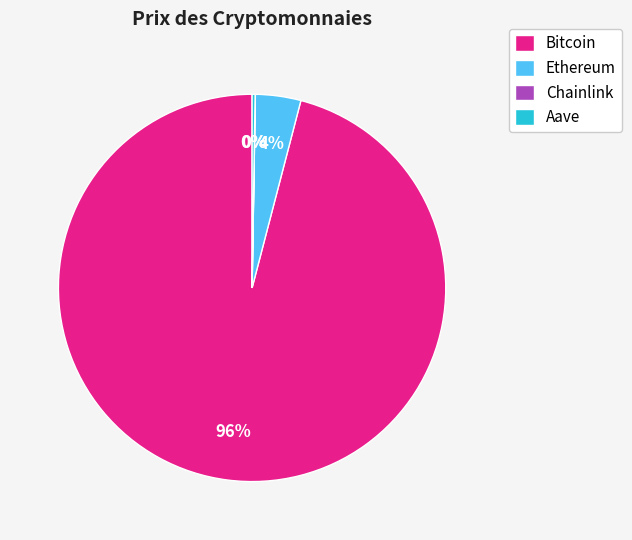

What is the largest slice in the pie chart?

Bitcoin